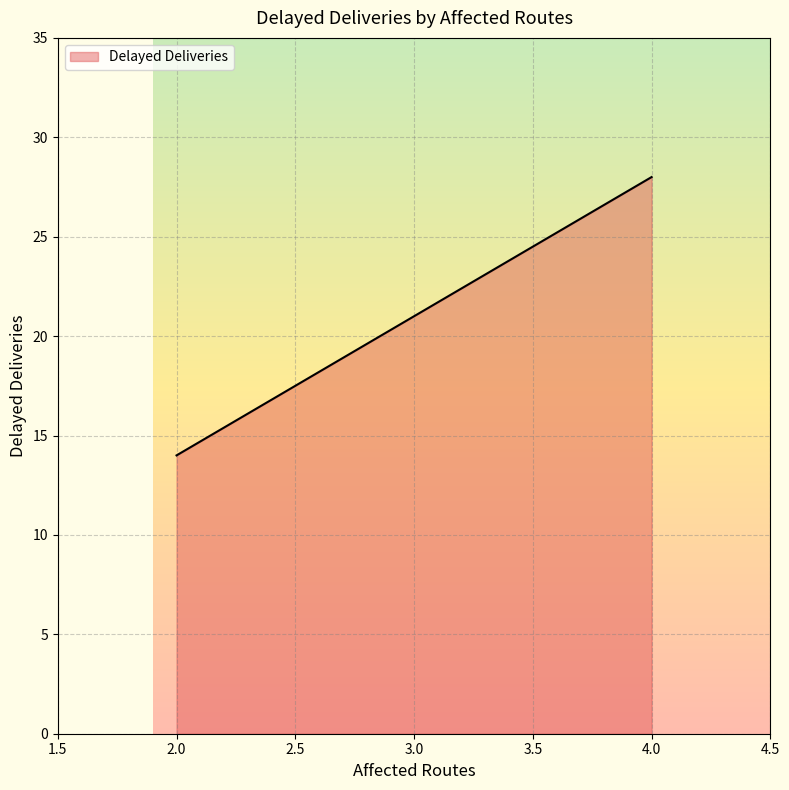

What is the difference between the maximum and minimum values?

14.0